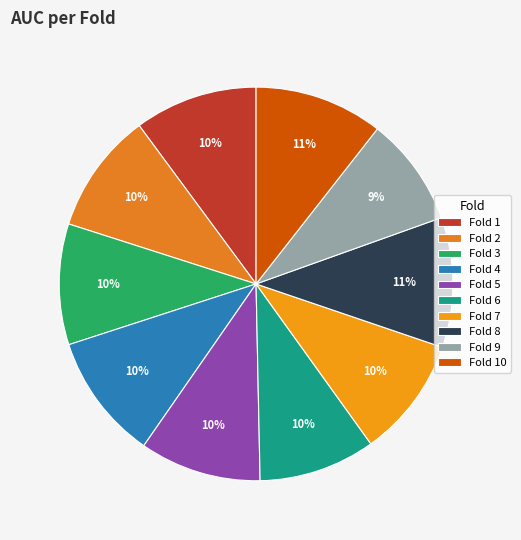

Between Fold 10 and Fold 6, which is larger?

Fold 10